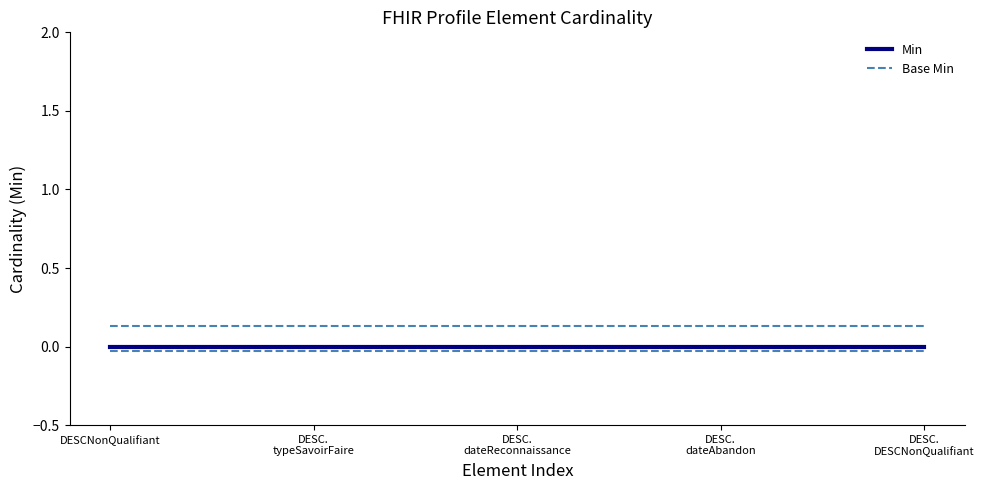

What is the label of the 1st point from the left?

DESCNonQualifiant